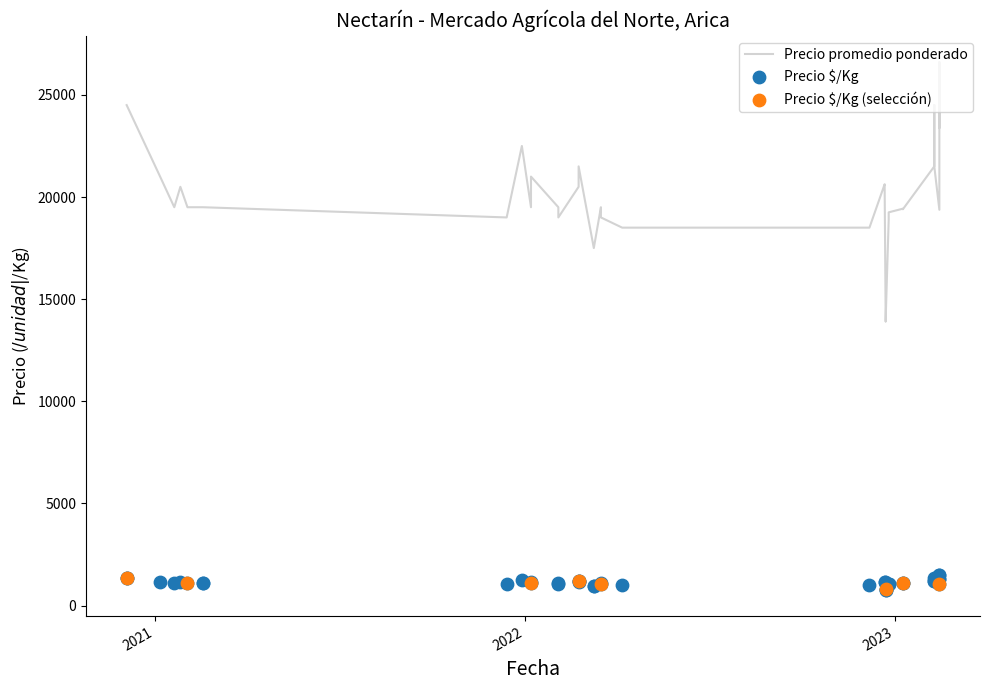

Which series reaches the minimum Y coordinate?

Precio á/Kg